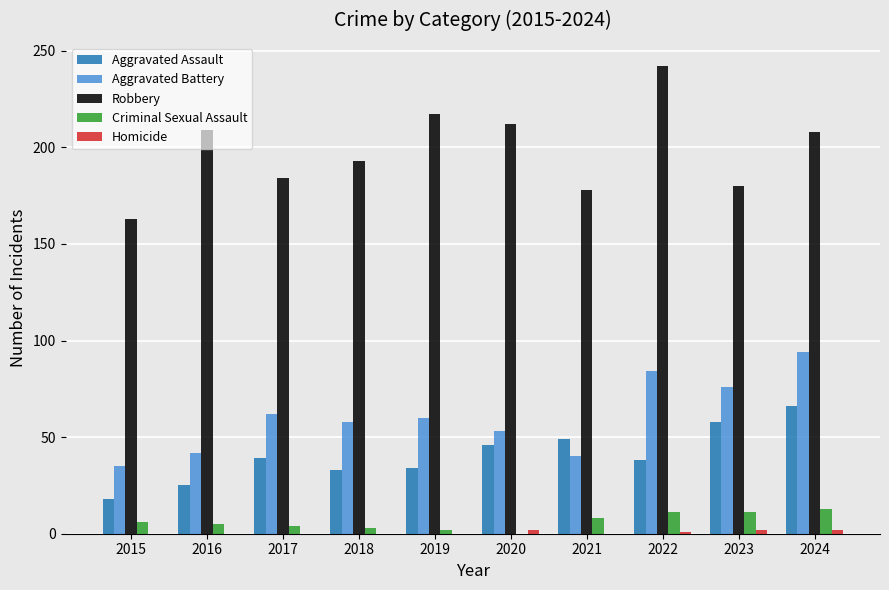

Which series has the largest total across all categories?

Robbery